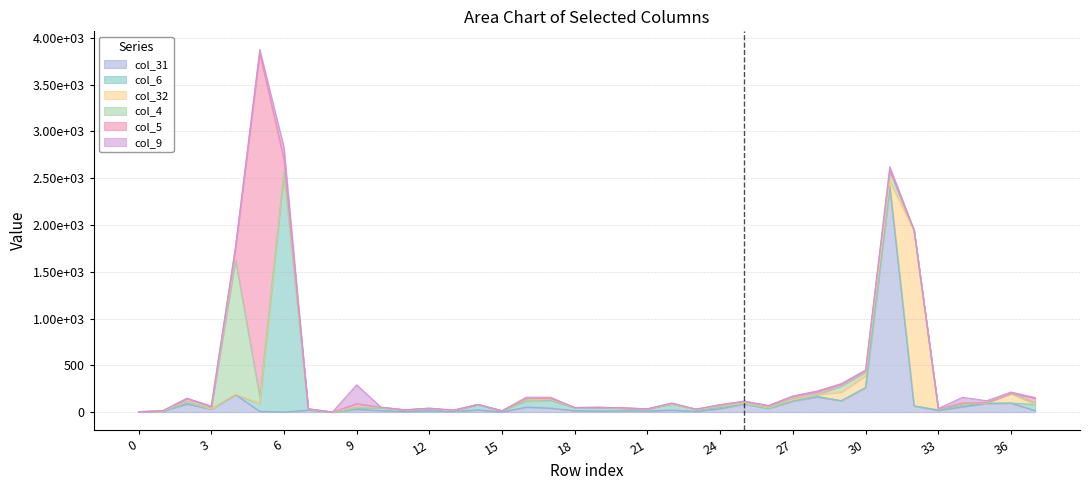

How many times do col_32 and col_4 cross each other?

10